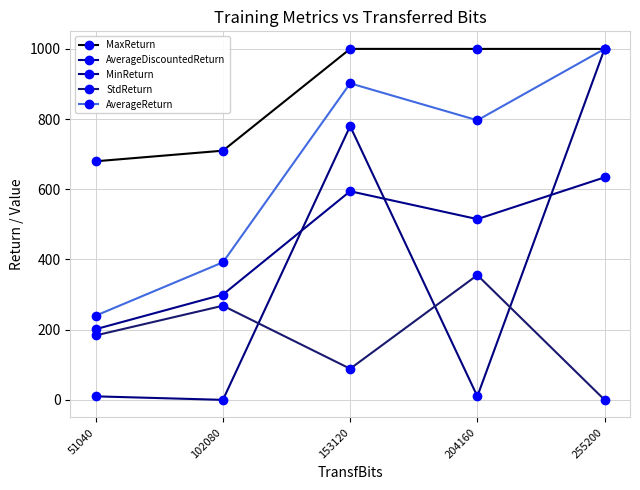

Which series changed the most between 102080 and 153120?

MinReturn